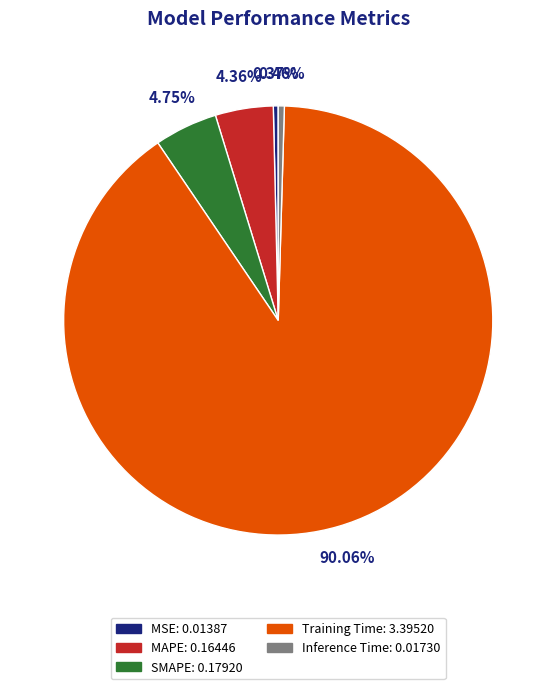

Which category has the biggest portion of the pie?

Training Time